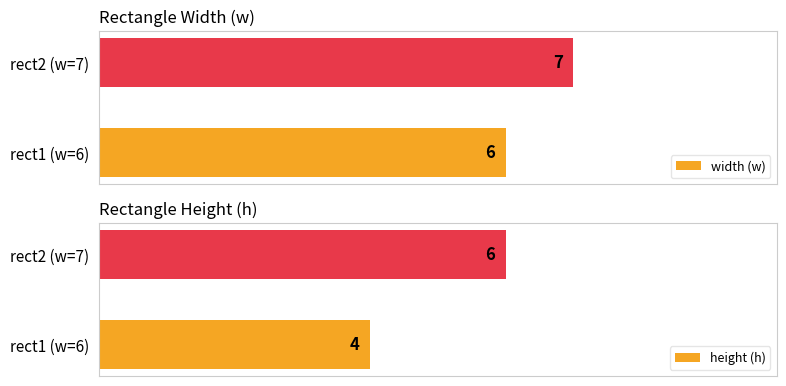

What is the value of the width (w) bar at the 2nd from the left?

7